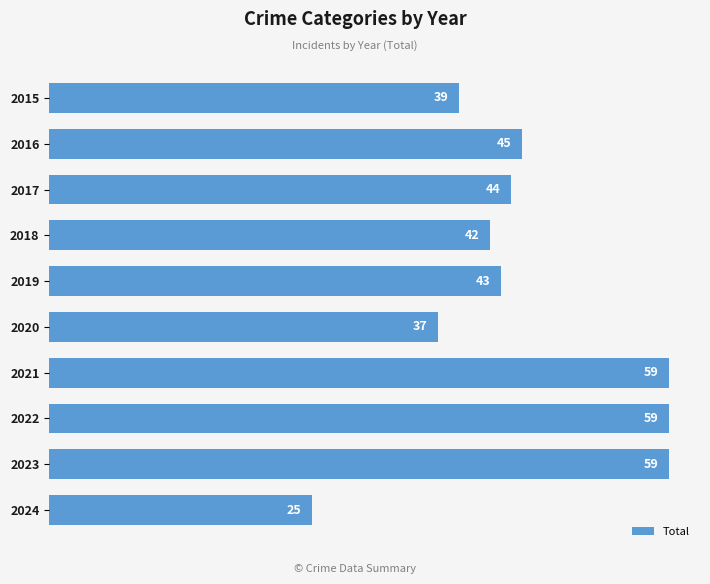

Reading bottom to top, transcribe all the data shown in this chart.

25	59	59	59	37	43	42	44	45	39